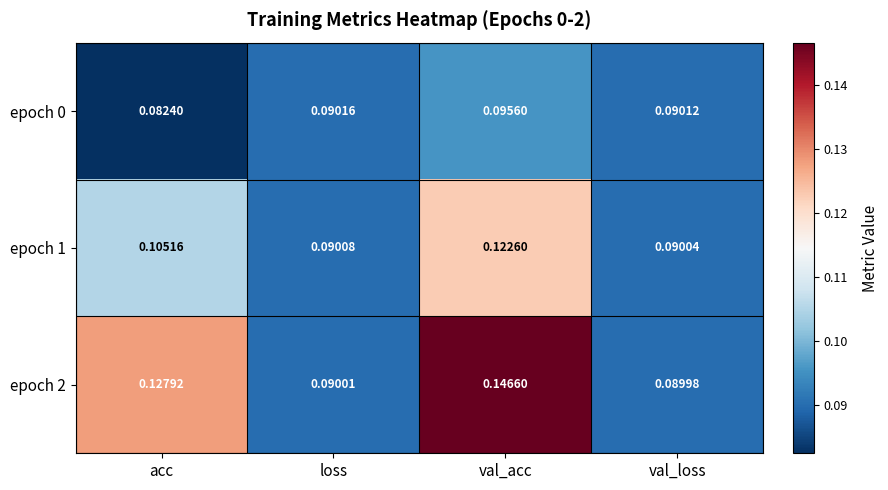

Which category has the highest value across all series?

val_acc